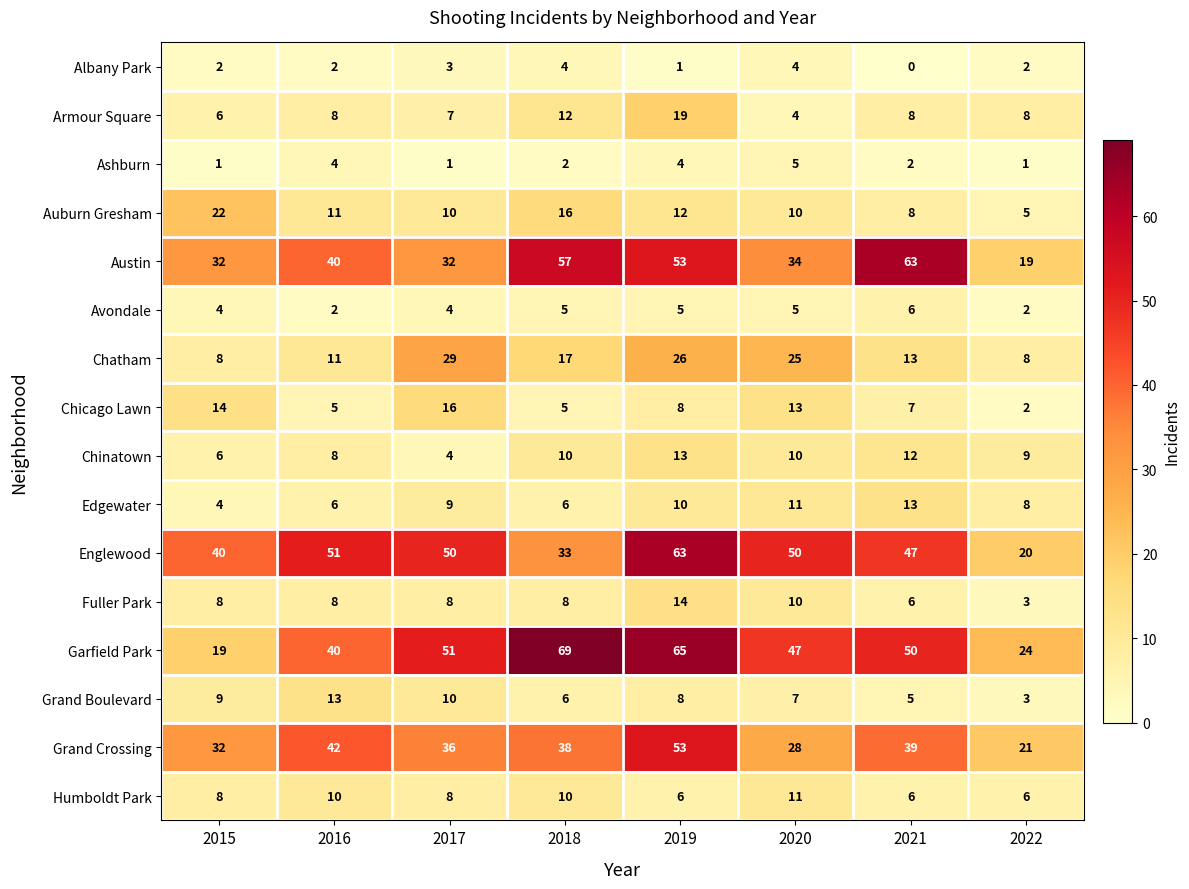

What is the difference between the Armour Square values at 2021 and 2018?

4